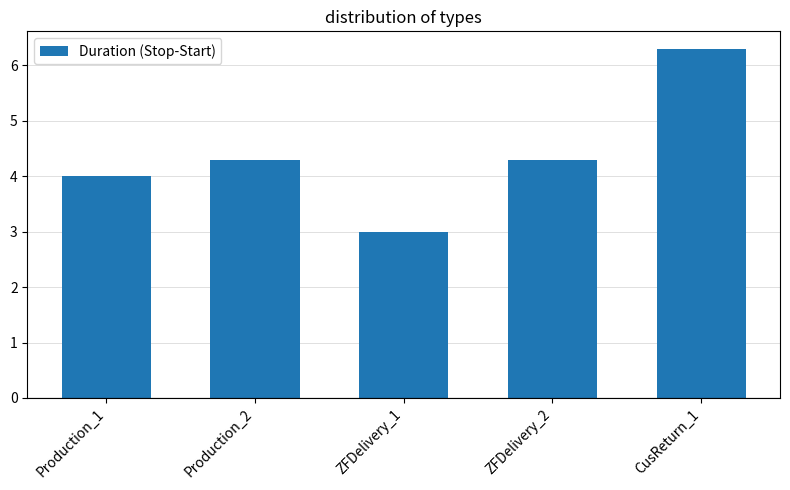

What is the value of the 5th bar from the left?

6.3